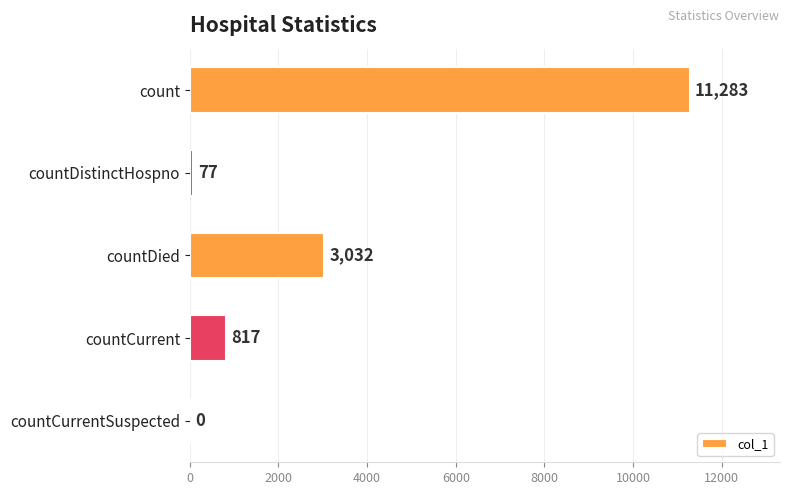

What is the sum of all values?

15209